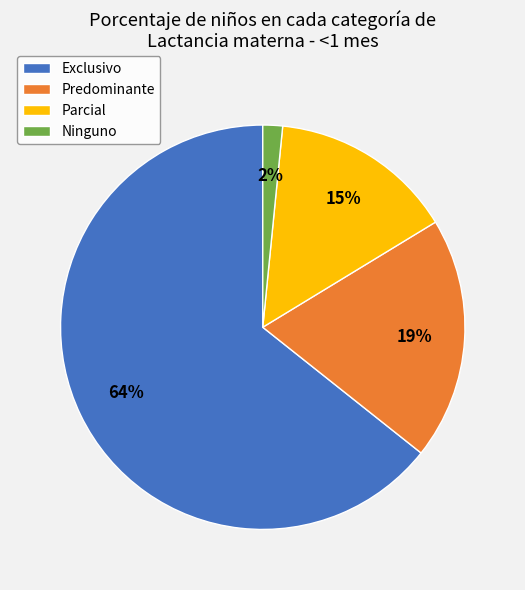

Which has a higher value, Ninguno or Predominante?

Predominante